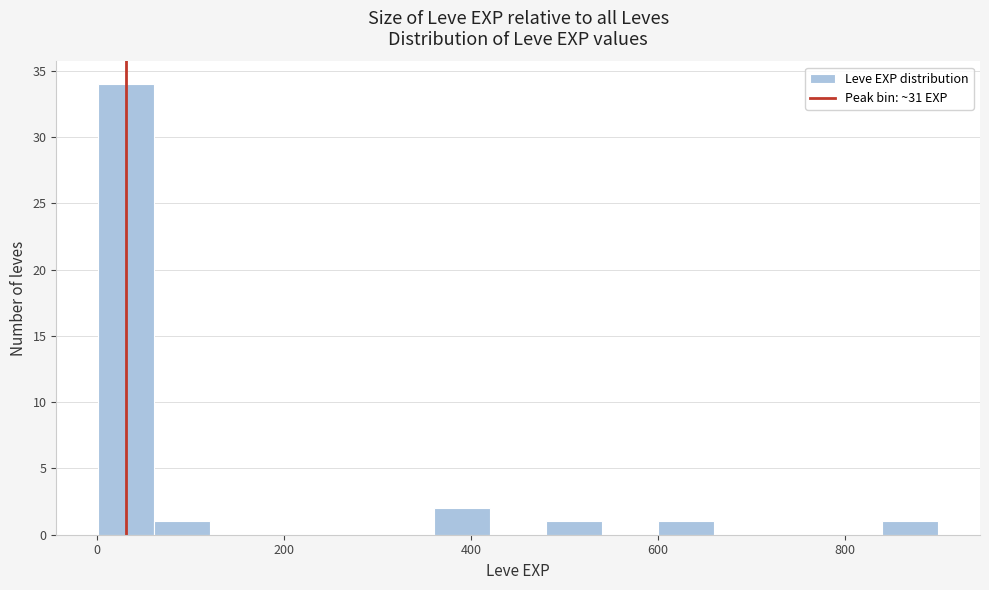

Around what value on the x-axis is the tallest bar? Give the approximate position of its centre, as read against the axis.

40